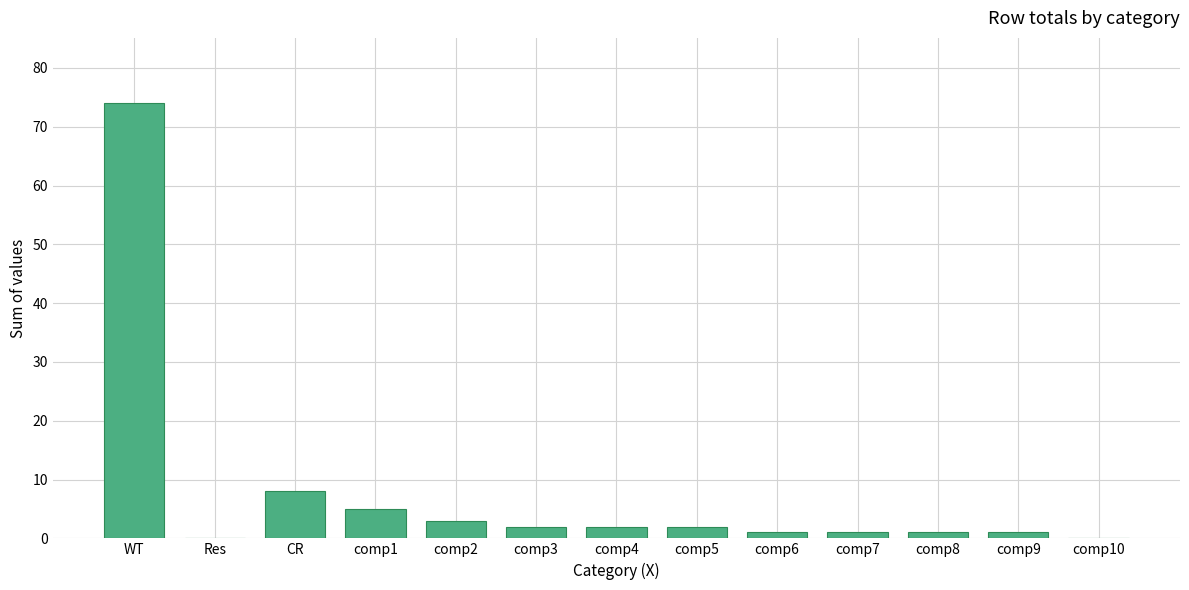

Which category has the highest value across all series?

WT